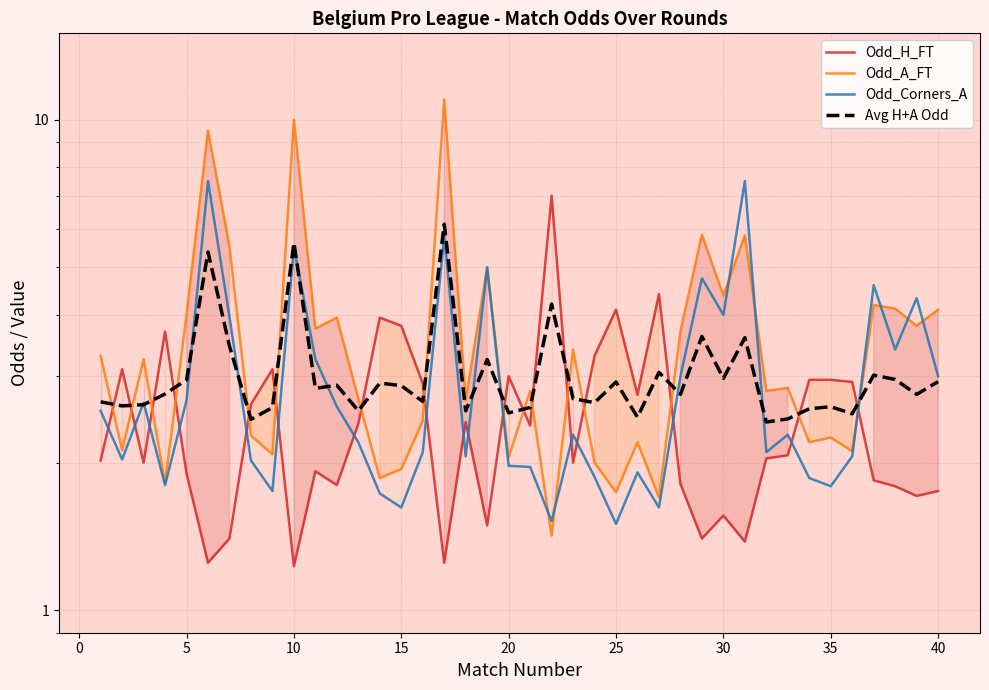

After their last crossing, which series has the higher values: Odd_H_FT or Avg H+A Odd?

Avg H+A Odd